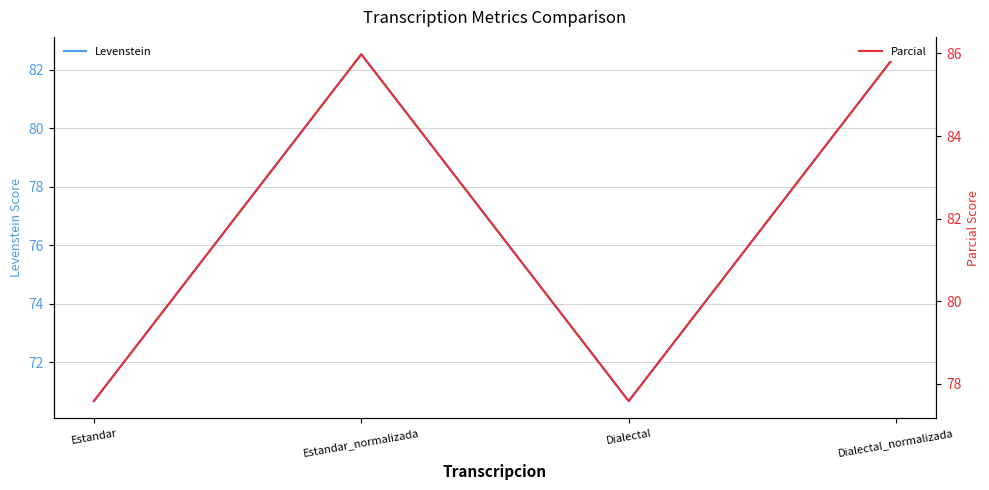

Between Estandar and Estandar_normalizada, which is larger?

Estandar_normalizada